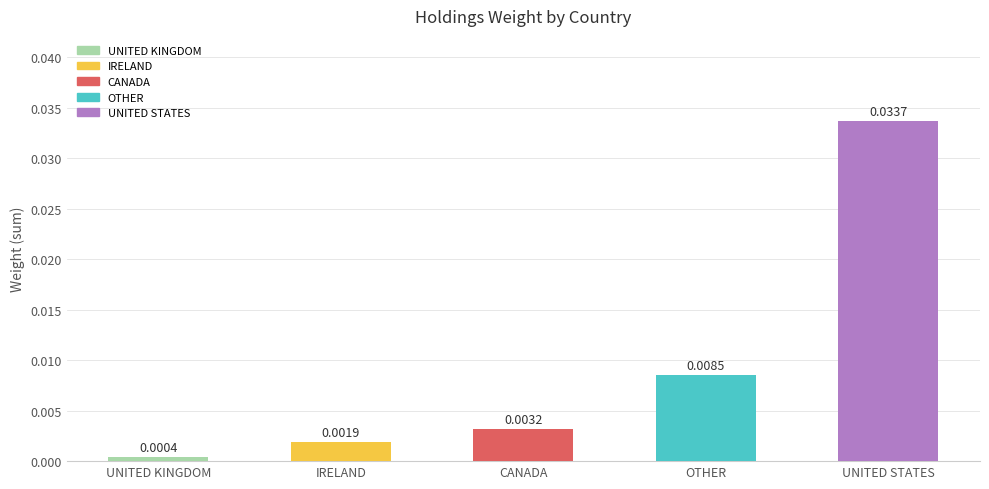

At which label is the value closest to 0?

UNITED KINGDOM